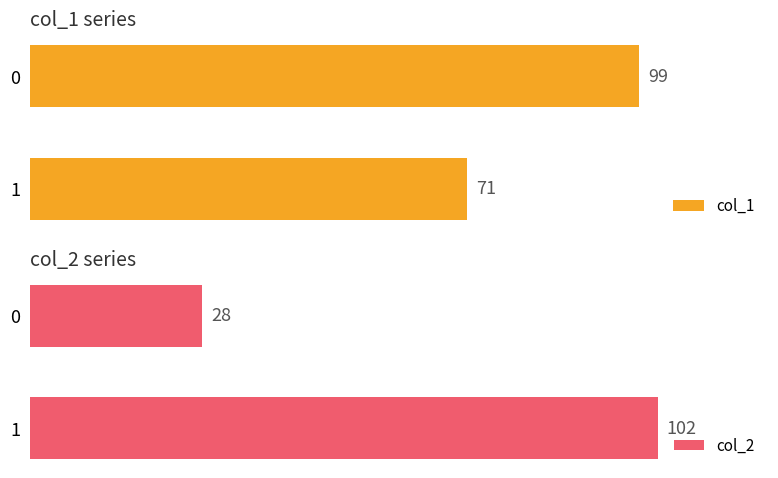

Which series has the largest total across all categories?

col_1